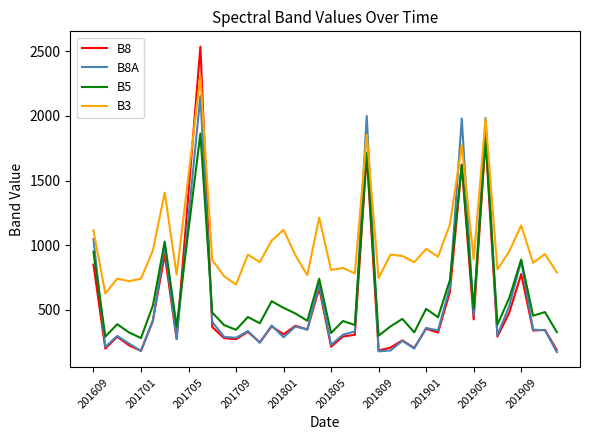

True or false: B3 and B8 intersect in this chart.

True